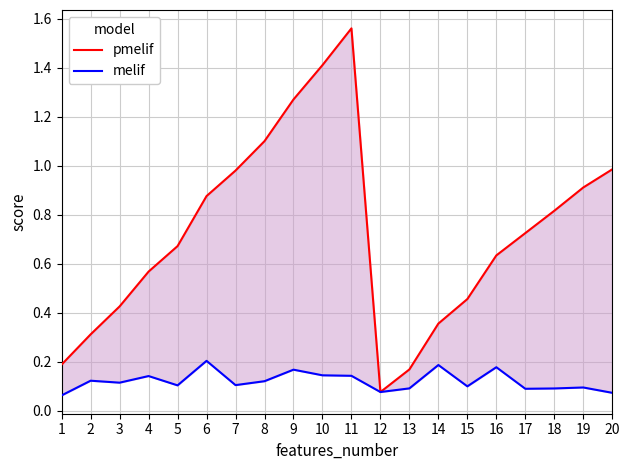

How many interior local peaks does the pmelif series have?

1